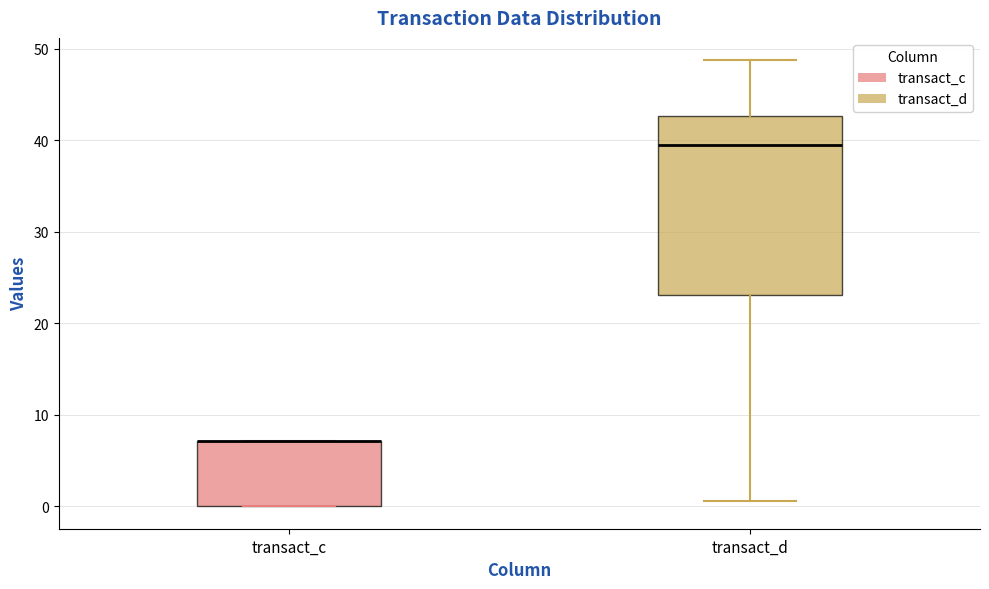

Which box is the tallest, from its lower edge to its upper edge?

transact_d